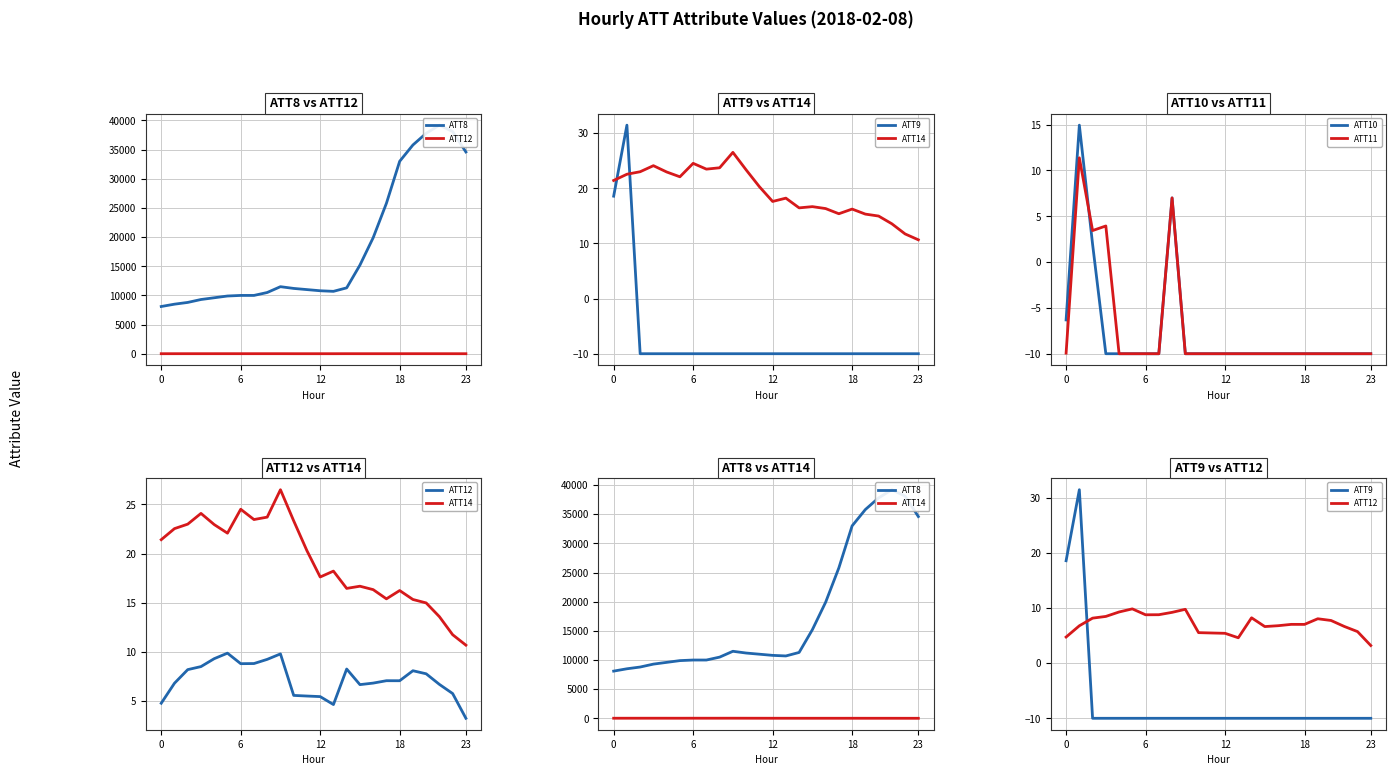

What is the total value across all series at 14?

11294.7